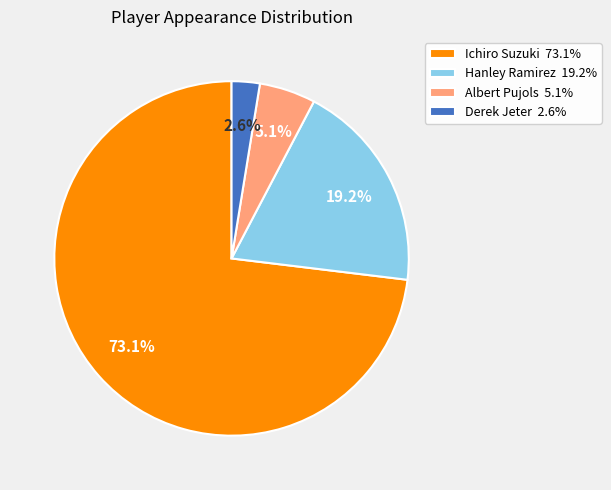

Which slice represents more than half of the pie?

Ichiro Suzuki